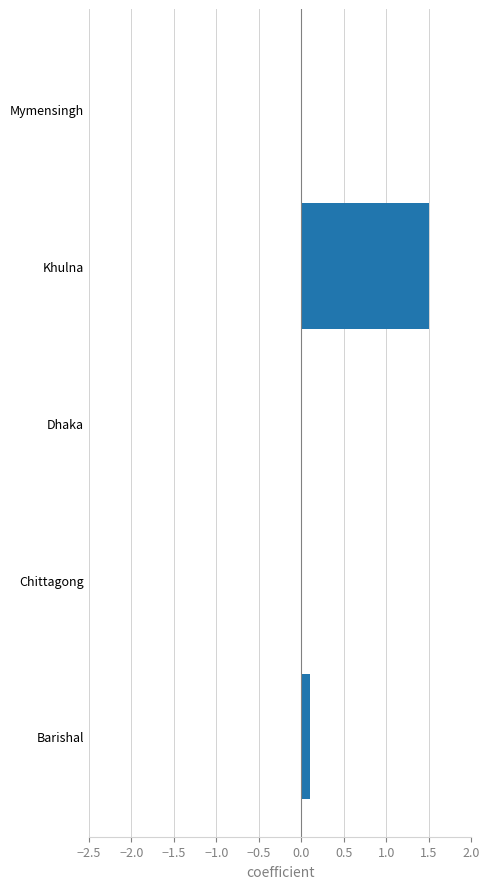

Between Khulna and Mymensingh, which is larger?

Khulna